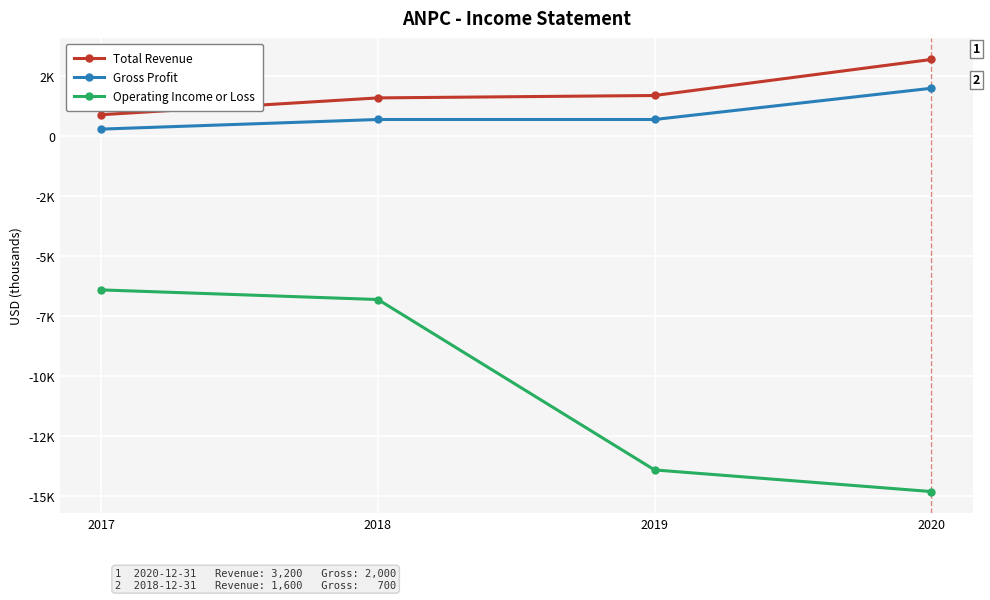

Between 2018 and 2020, which is larger?

2020